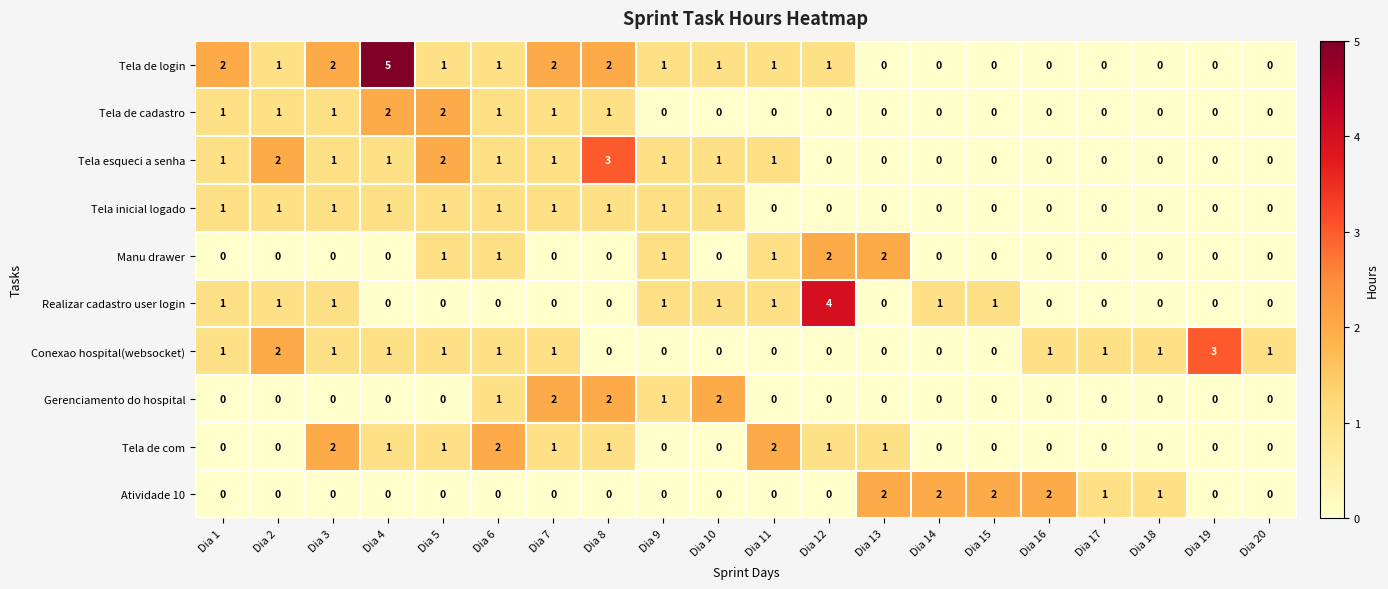

What is the difference between the highest and lowest values at Dia 12?

4